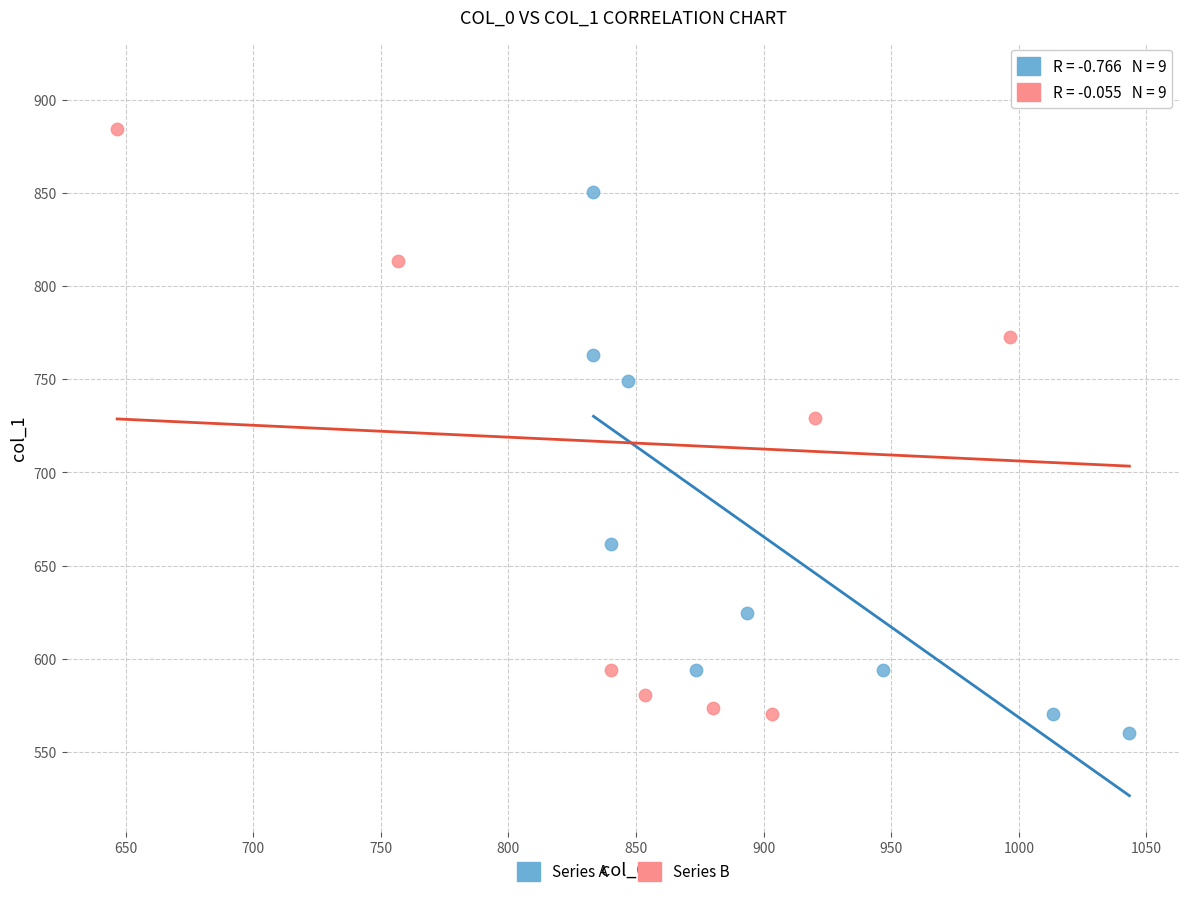

Which series contains the highest Y value?

Series B